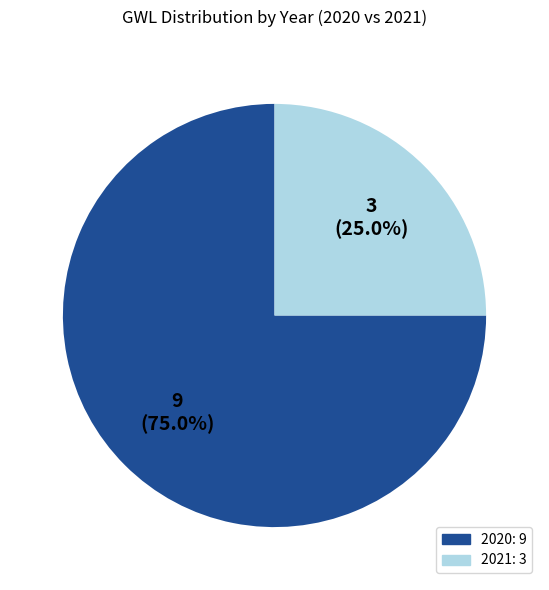

Does any single category account for the majority?

Yes